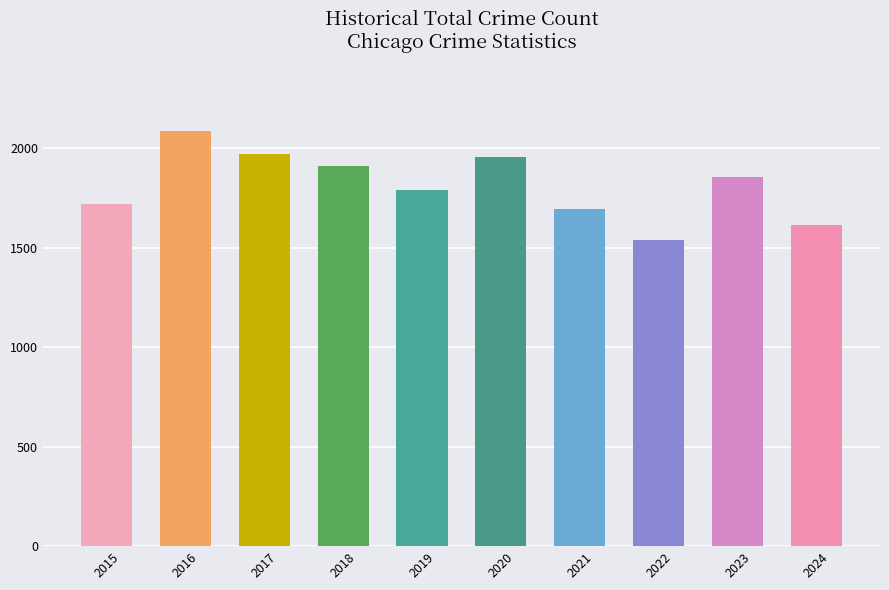

Where does the data first go above 1854?

2016